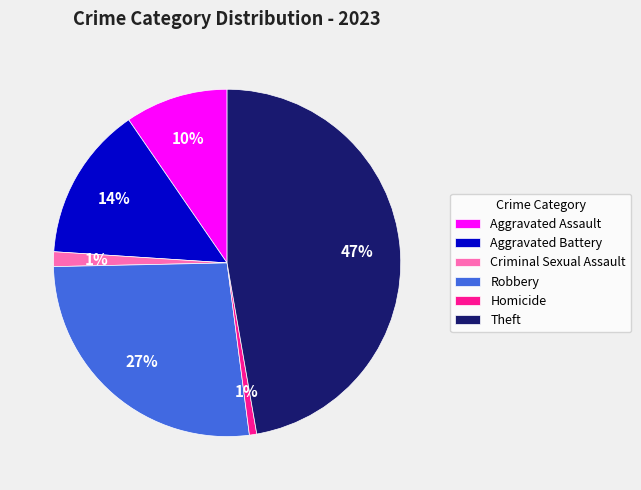

Do Homicide and Theft together represent more than half of the pie?

No